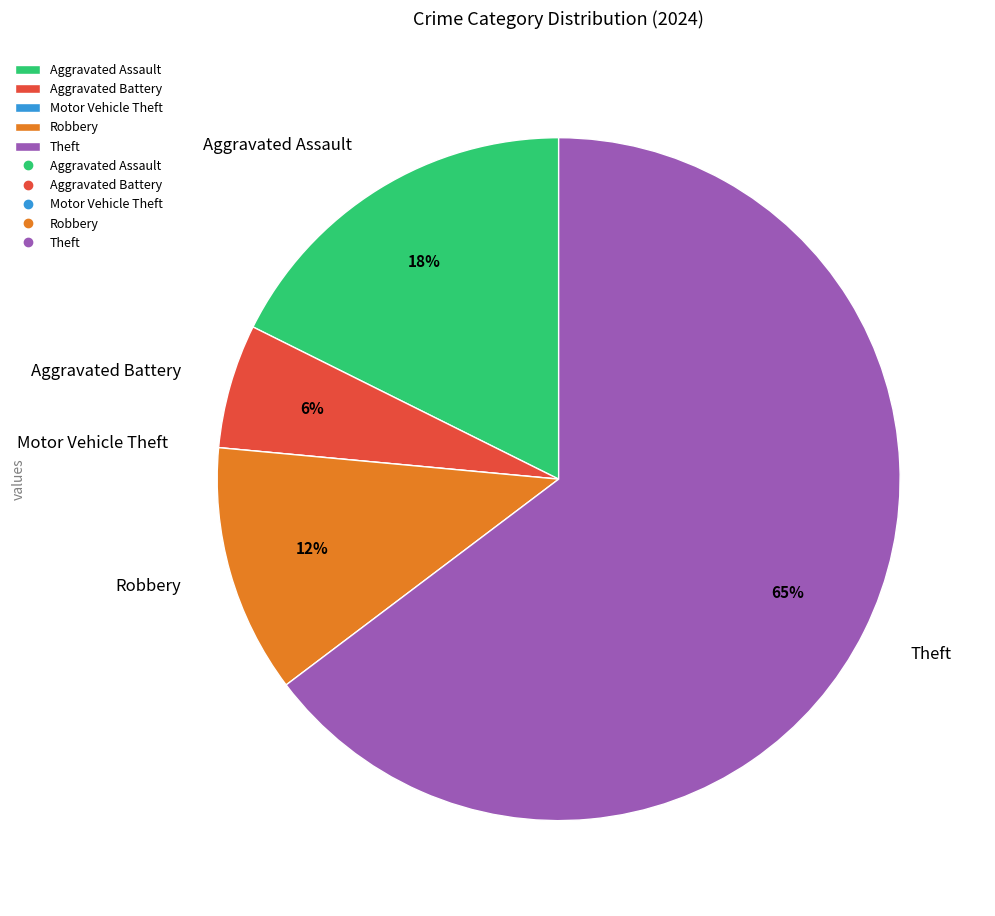

Which slice represents more than half of the pie?

Theft